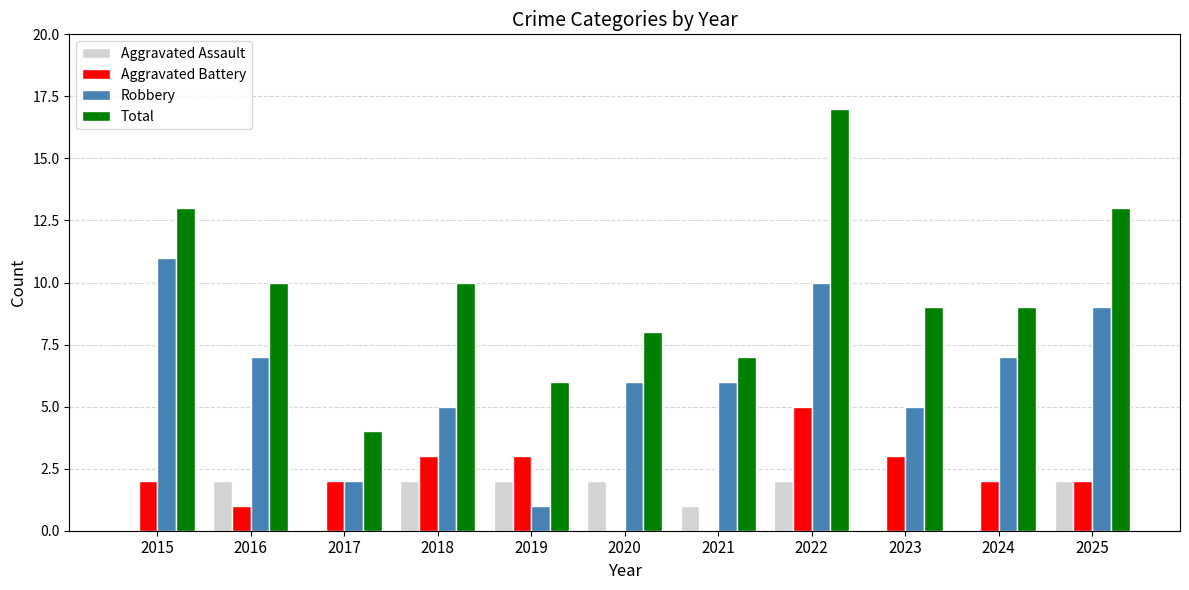

What is the sum of the Robbery values at 2015 and 2023?

16